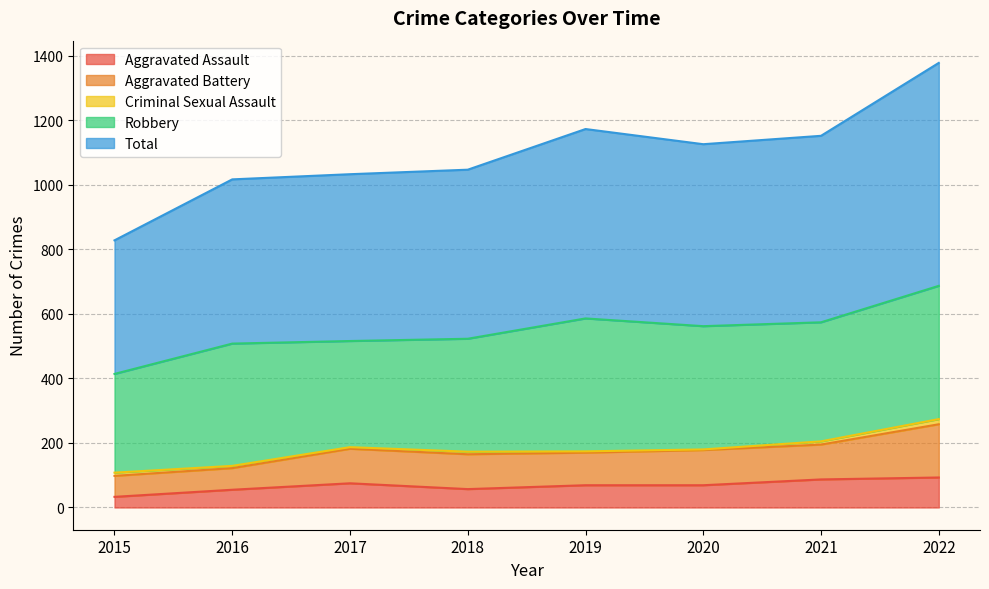

At which label is Criminal Sexual Assault closest to 9?

2015